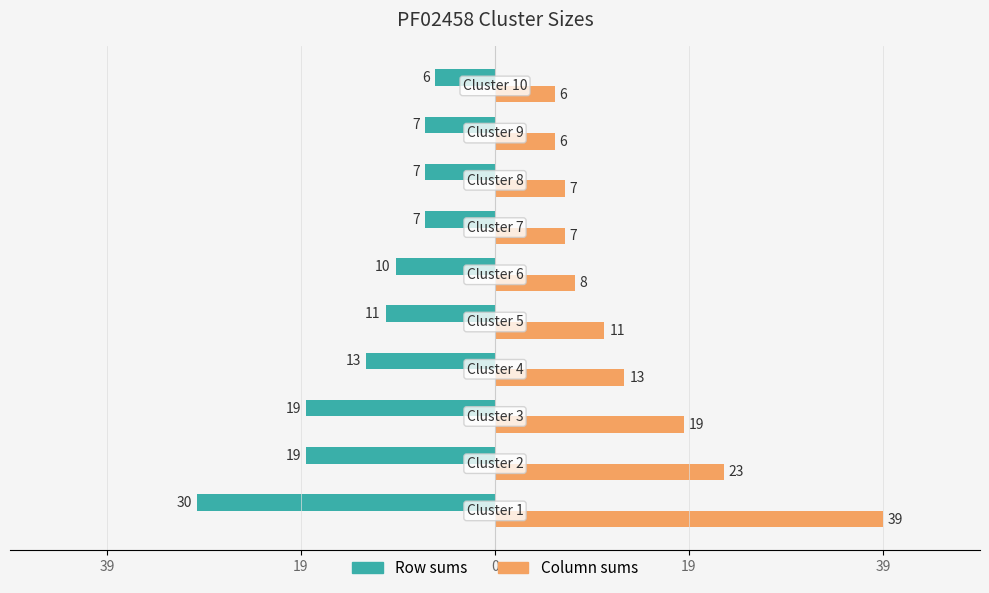

What is the highest value of the Column sums series?

39